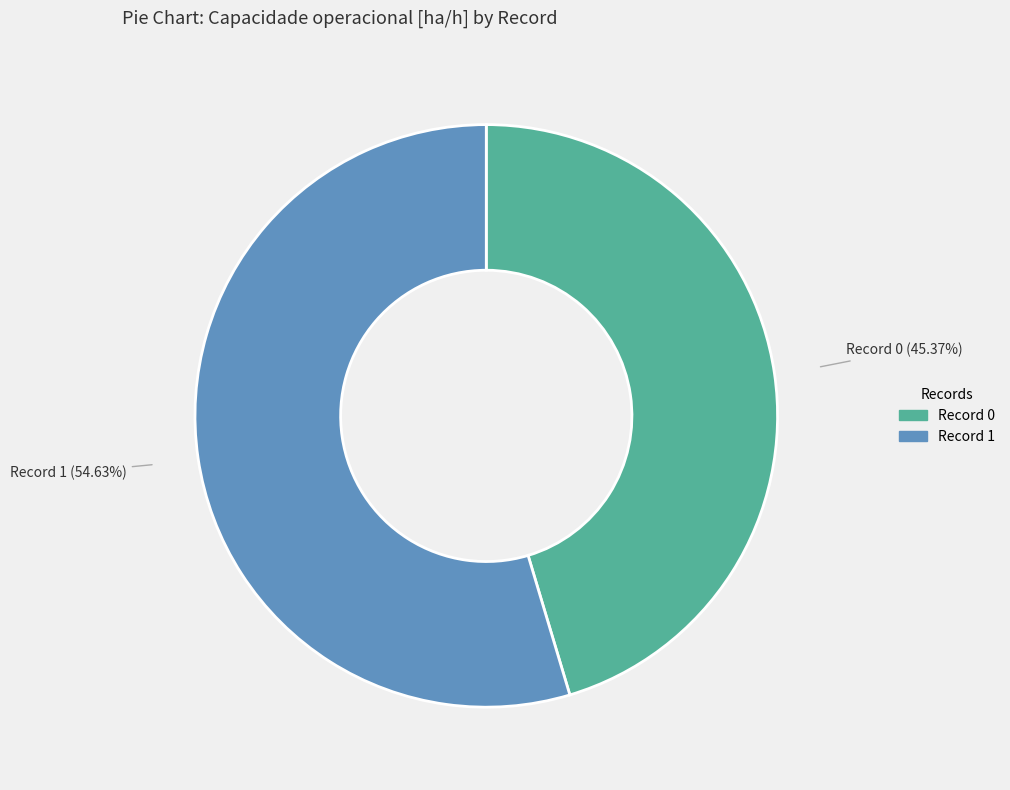

How many segments does this pie chart have?

2